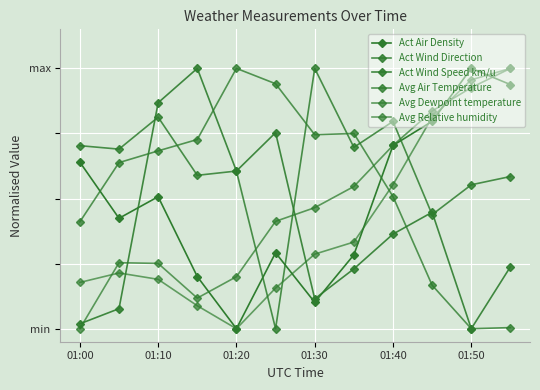

What are all the series names shown in the legend?

Act Air Density, Act Wind Direction, Act Wind Speed km/u, Avg Air Temperature, Avg Dewpoint temperature, Avg Relative humidity